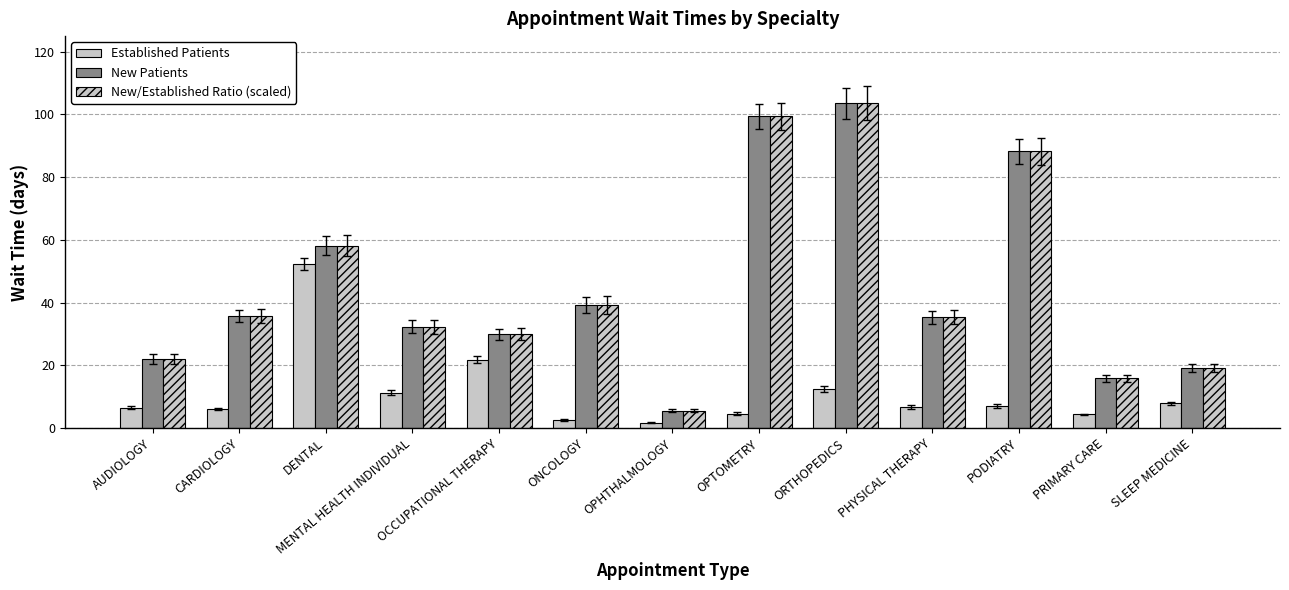

What is the difference between the maximum and second lowest values in the Established Patients series?

49.7